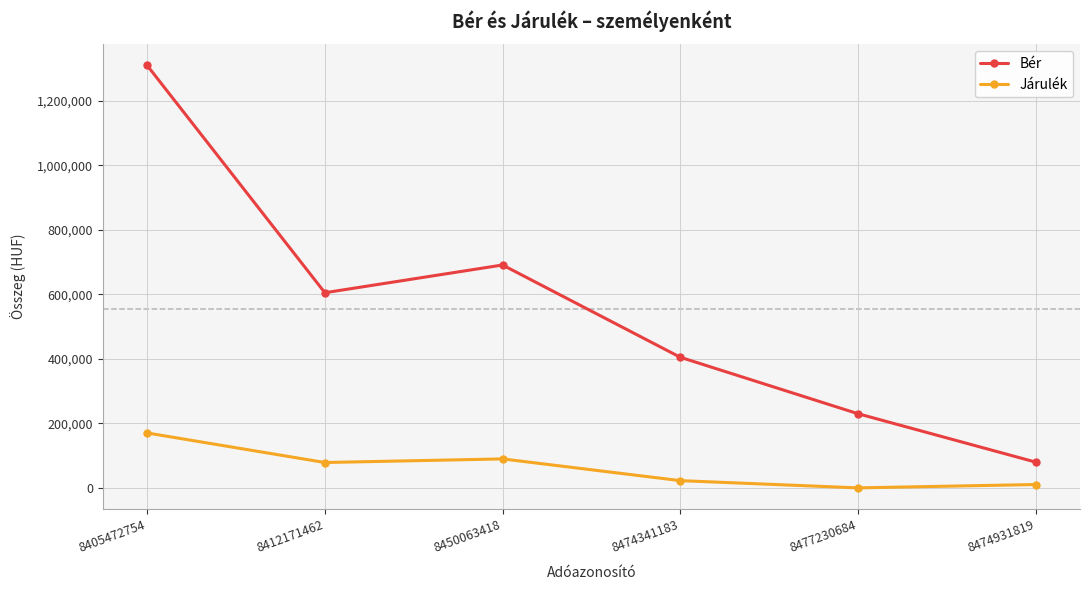

What are all the series names shown in the legend?

Bér, Járulék